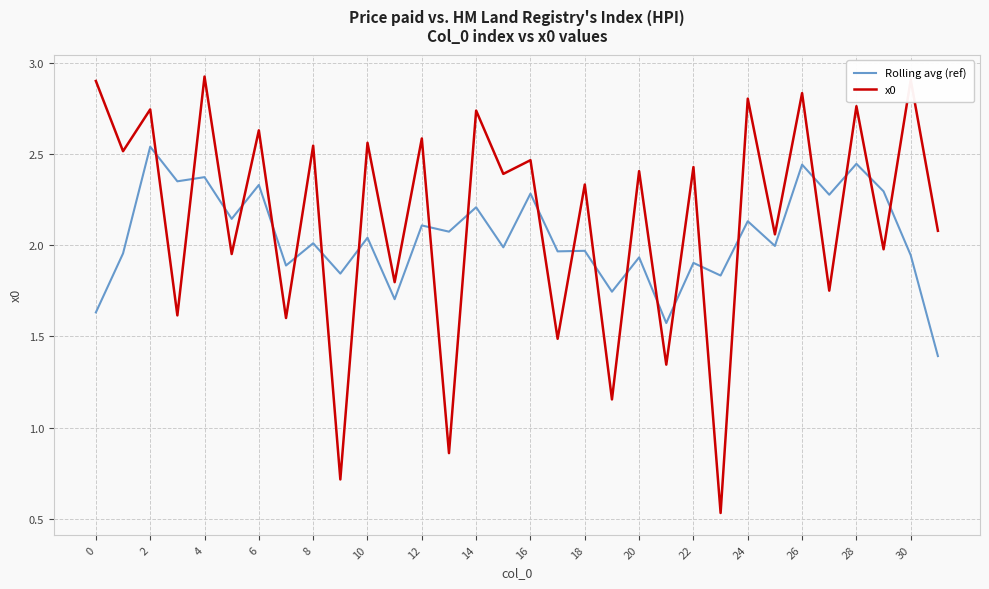

How many intersections are there between Rolling avg (ref) and x0?

22